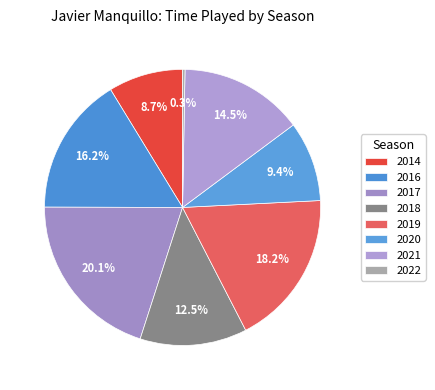

Is it true that 2017 is 20% of the pie?

True